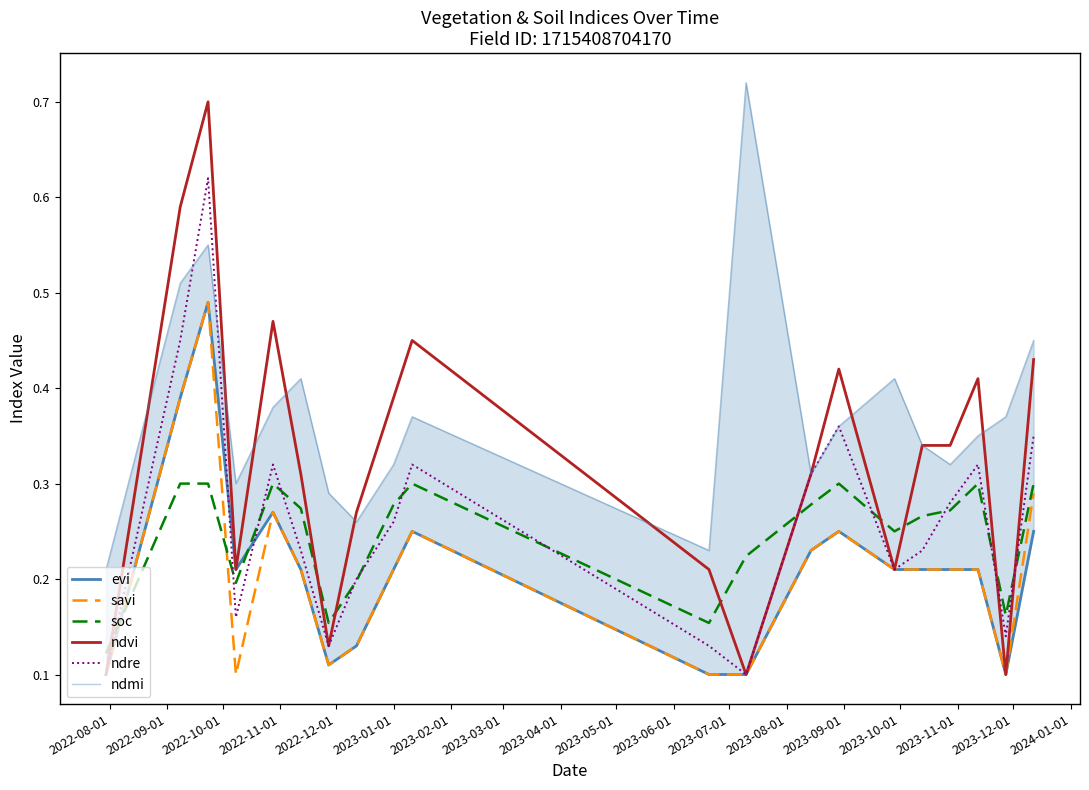

What position from the left is 2022-10-01?

3